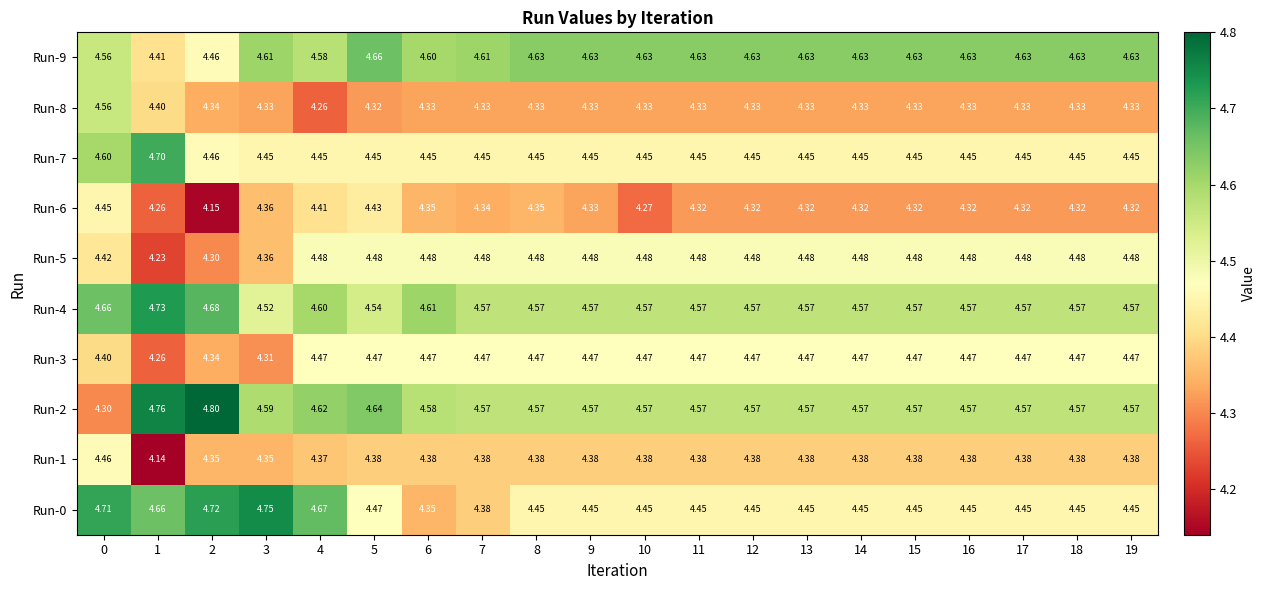

How many series are shown in this chart?

10